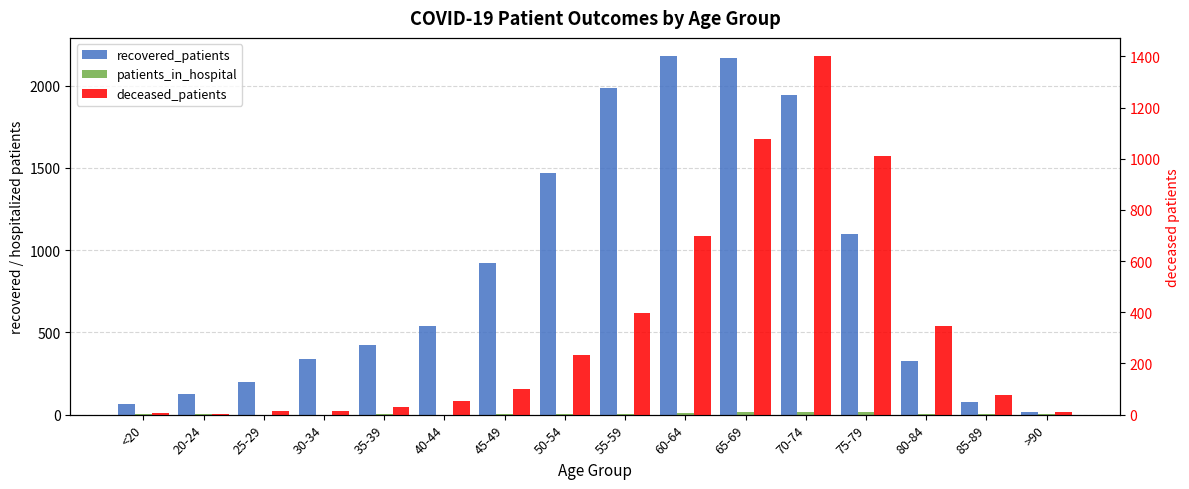

Reading left to right, extract all data points from this chart.

recovered_patients: <20=64	20-24=124	25-29=201	30-34=336	35-39=425	40-44=537	45-49=921	50-54=1467	55-59=1988	60-64=2182	65-69=2166	70-74=1943	75-79=1096	80-84=325	85-89=76	>90=18
patients_in_hospital: <20=2	20-24=1	25-29=0	30-34=0	35-39=3	40-44=0	45-49=3	50-54=3	55-59=6	60-64=10	65-69=13	70-74=13	75-79=16	80-84=6	85-89=4	>90=2
deceased_patients: <20=7	20-24=3	25-29=13	30-34=14	35-39=28	40-44=55	45-49=101	50-54=233	55-59=398	60-64=698	65-69=1077	70-74=1402	75-79=1012	80-84=346	85-89=76	>90=10